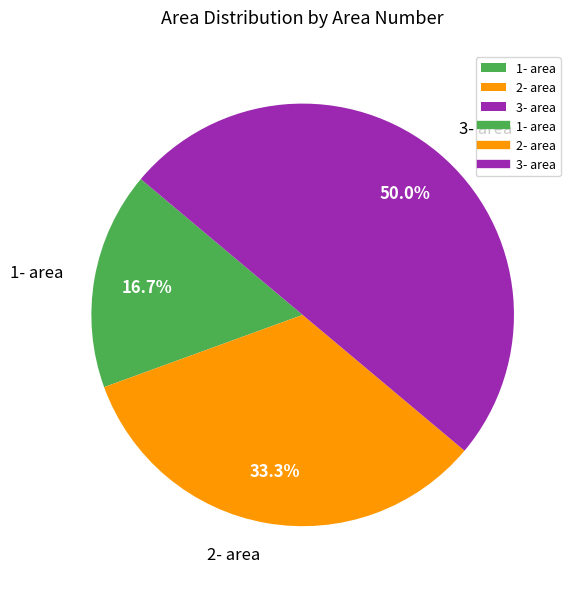

To the nearest percent, what is the average slice percentage?

33%